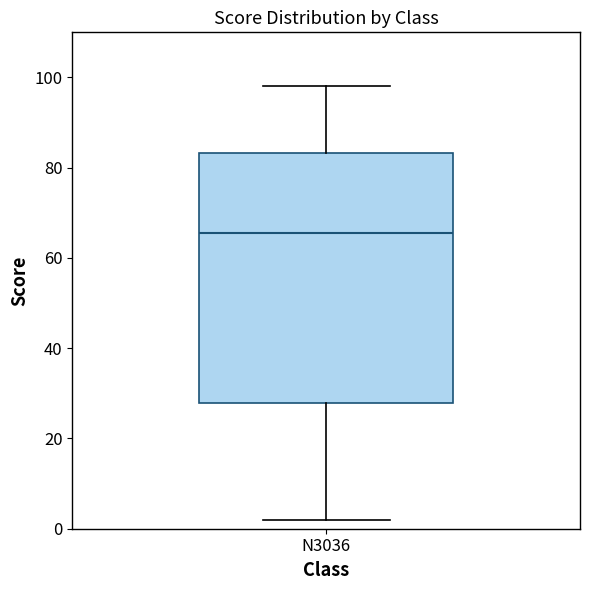

Transcribe this box plot: give where the median line is, the range the box spans, and where the two whiskers end, as read against the y-axis. The values are not printed on the chart, so give them approximately, as read against the axis.

median 66, box 28 to 84, whiskers 2 to 98